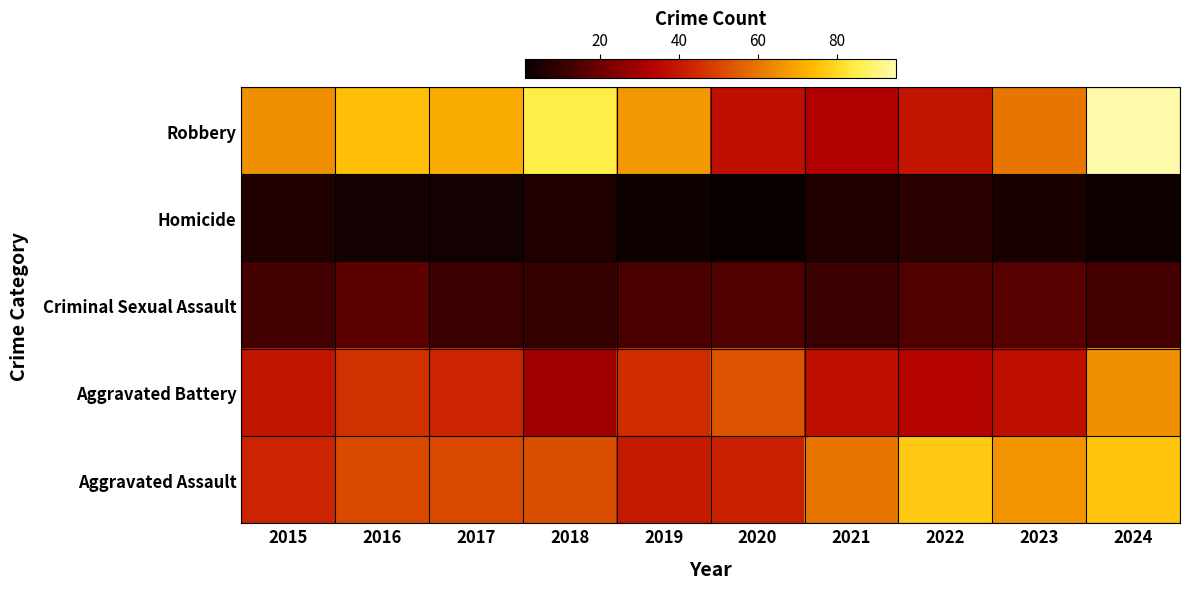

How many data points does each series have?

10